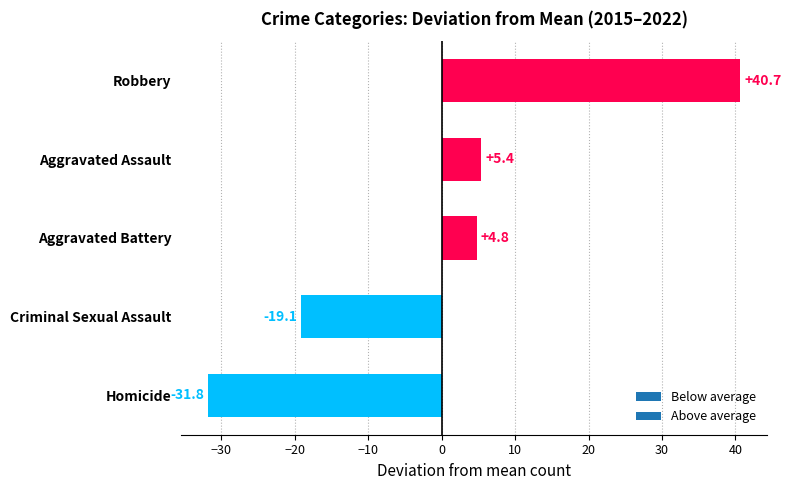

Reading bottom to top, transcribe all the data shown in this chart.

Homicide=-31.8	Criminal Sexual Assault=-19.1	Aggravated Battery=4.8	Aggravated Assault=5.4	Robbery=40.7